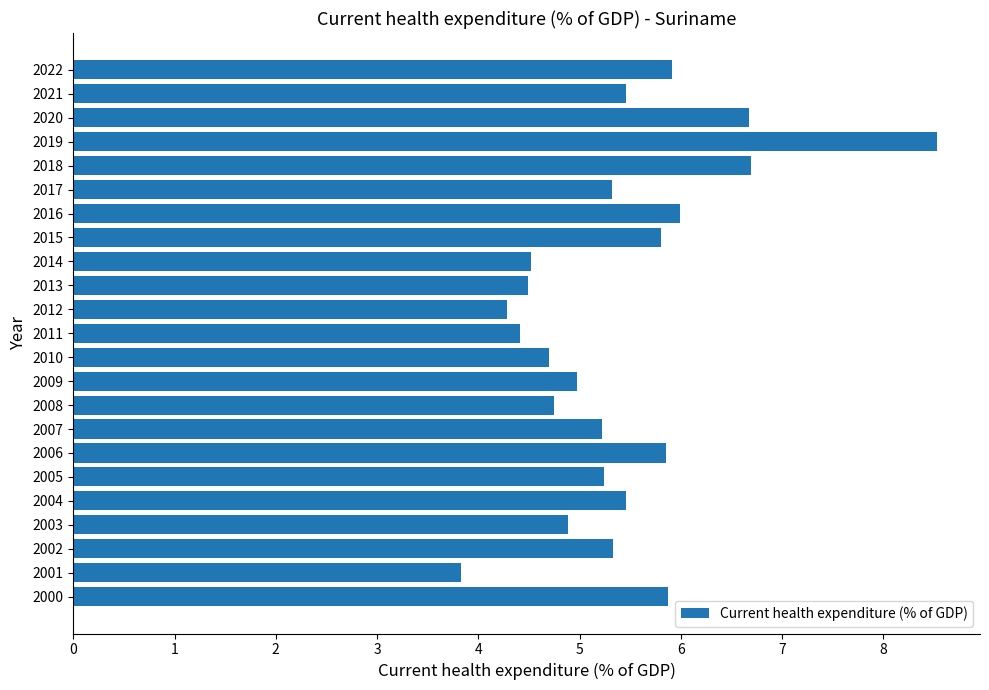

At which label is the value closest to 6?

2016